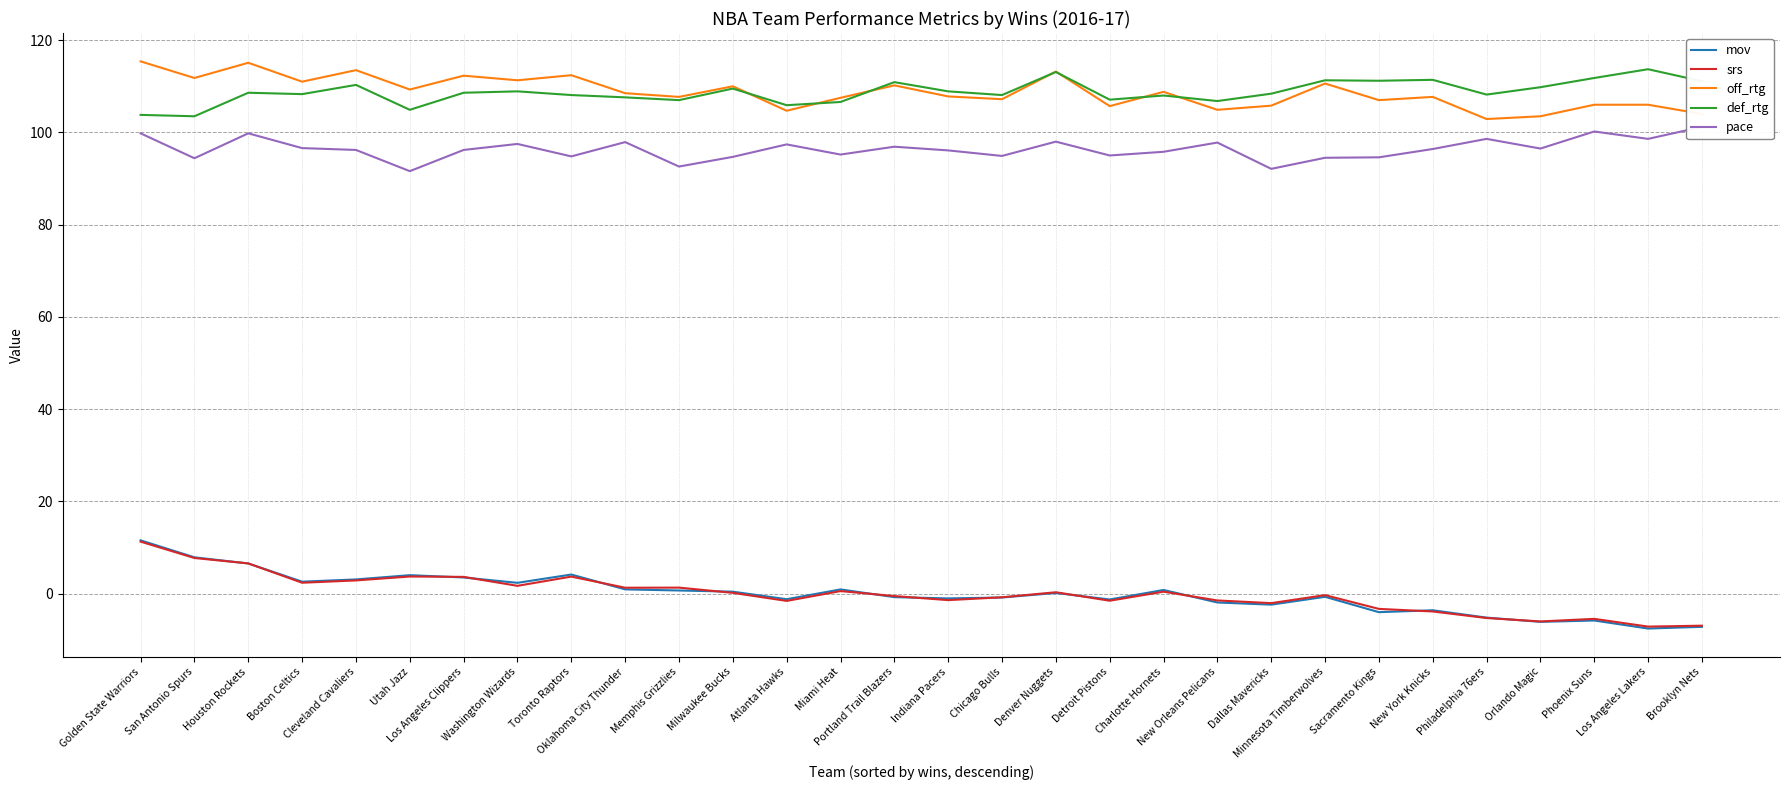

Reading right to left, what are all the values shown in this chart?

mov: -7.2	-7.6	-5.8	-6.1	-5.2	-3.6	-4.0	-0.7	-2.4	-1.9	0.8	-1.3	0.1	-0.8	-1.0	-0.8	0.9	-1.2	0.4	0.7	0.9	4.2	2.4	3.5	4.0	3.1	2.6	6.5	7.9	11.6
srs: -6.9	-7.1	-5.5	-6.0	-5.3	-3.9	-3.3	-0.3	-2.0	-1.5	0.4	-1.5	0.3	-0.8	-1.4	-0.5	0.6	-1.6	0.2	1.3	1.3	3.7	1.7	3.6	3.7	2.9	2.4	6.6	7.7	11.3
off_rtg: 104.0	106.0	106.0	103.5	102.9	107.7	107.0	110.6	105.8	104.9	108.8	105.7	113.2	107.2	107.8	110.2	107.5	104.7	110.0	107.7	108.5	112.4	111.3	112.3	109.3	113.5	111.0	115.1	111.8	115.4
def_rtg: 111.1	113.7	111.8	109.8	108.2	111.4	111.2	111.3	108.4	106.8	108.0	107.1	113.1	108.1	108.9	110.9	106.6	105.9	109.5	107.0	107.6	108.1	108.9	108.6	104.9	110.3	108.3	108.6	103.5	103.8
pace: 101.2	98.6	100.2	96.5	98.6	96.4	94.6	94.5	92.1	97.8	95.8	95.0	98.0	94.9	96.1	96.9	95.2	97.4	94.7	92.6	97.9	94.8	97.5	96.2	91.6	96.2	96.6	99.8	94.4	99.8